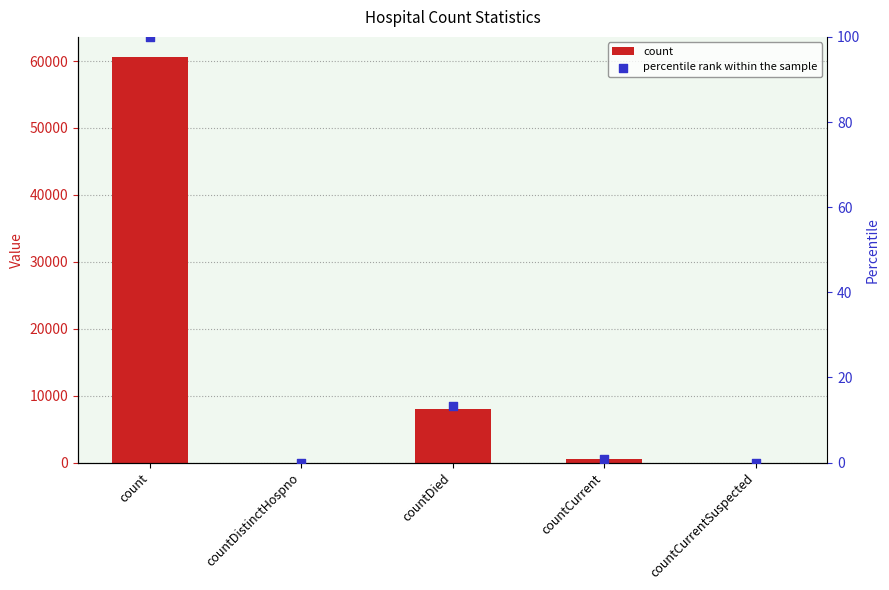

Is the value of count at countCurrent greater than the value of percentile rank within the sample at countDistinctHospno?

Yes